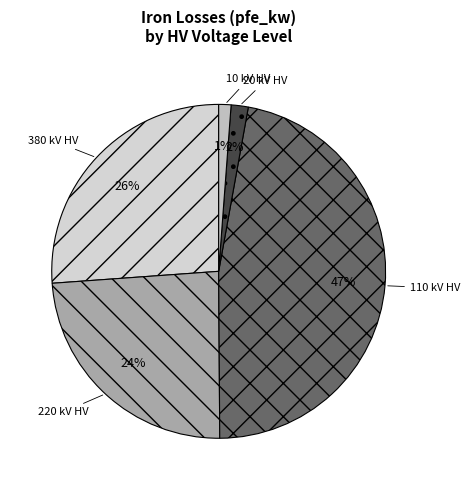

Is it true that 110 kV HV is 47% of the pie?

True